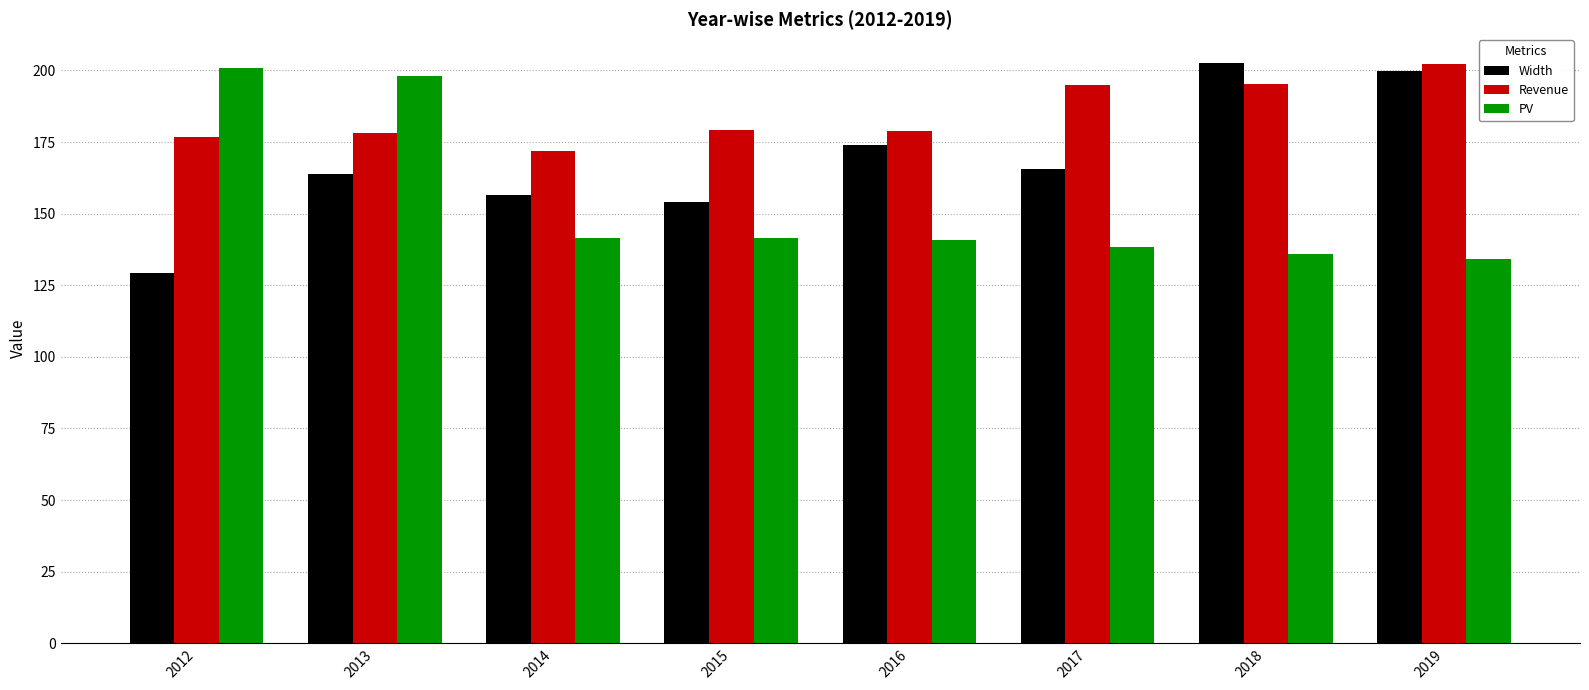

Between 2012 and 2015, which series saw the biggest shift?

PV